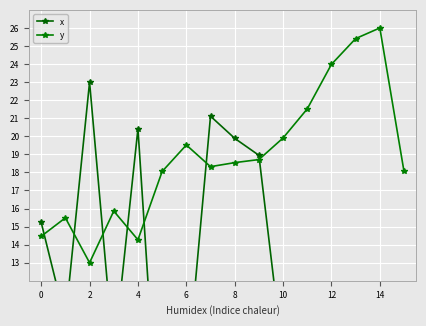

How many interior local peaks does the y series have?

4